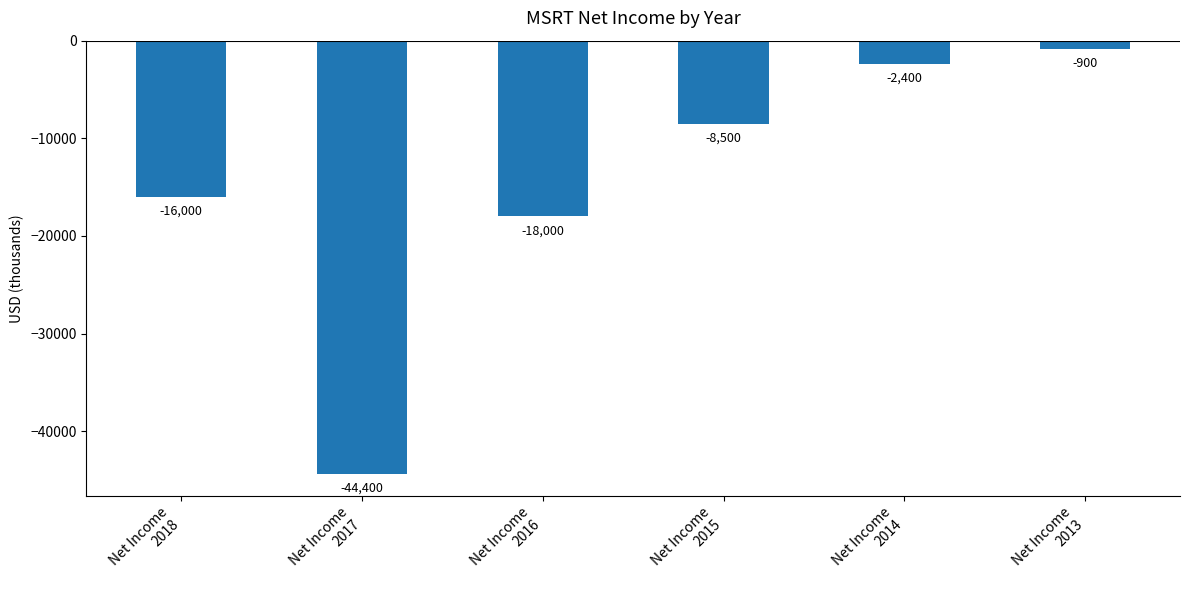

What is the value of the 5th bar from the left?

-2400